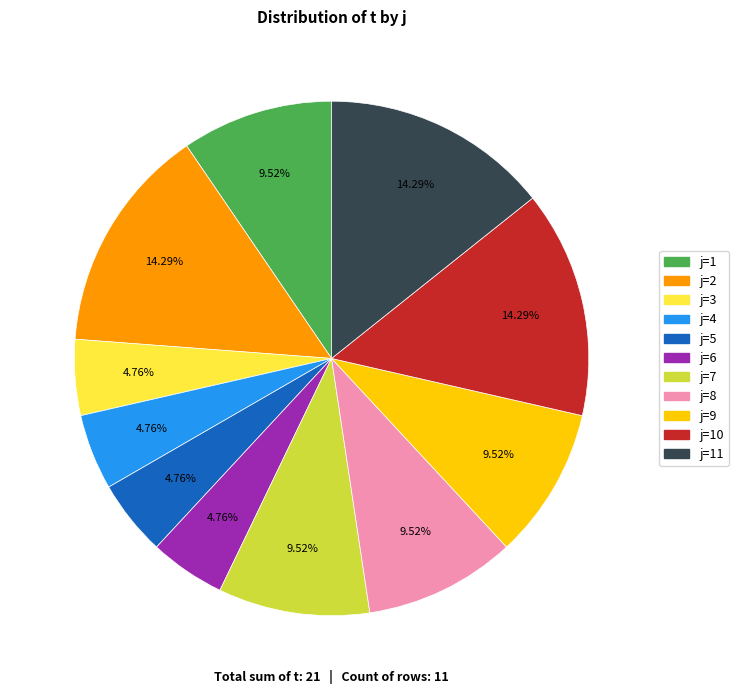

Is there any slice that represents more than half of the pie?

No